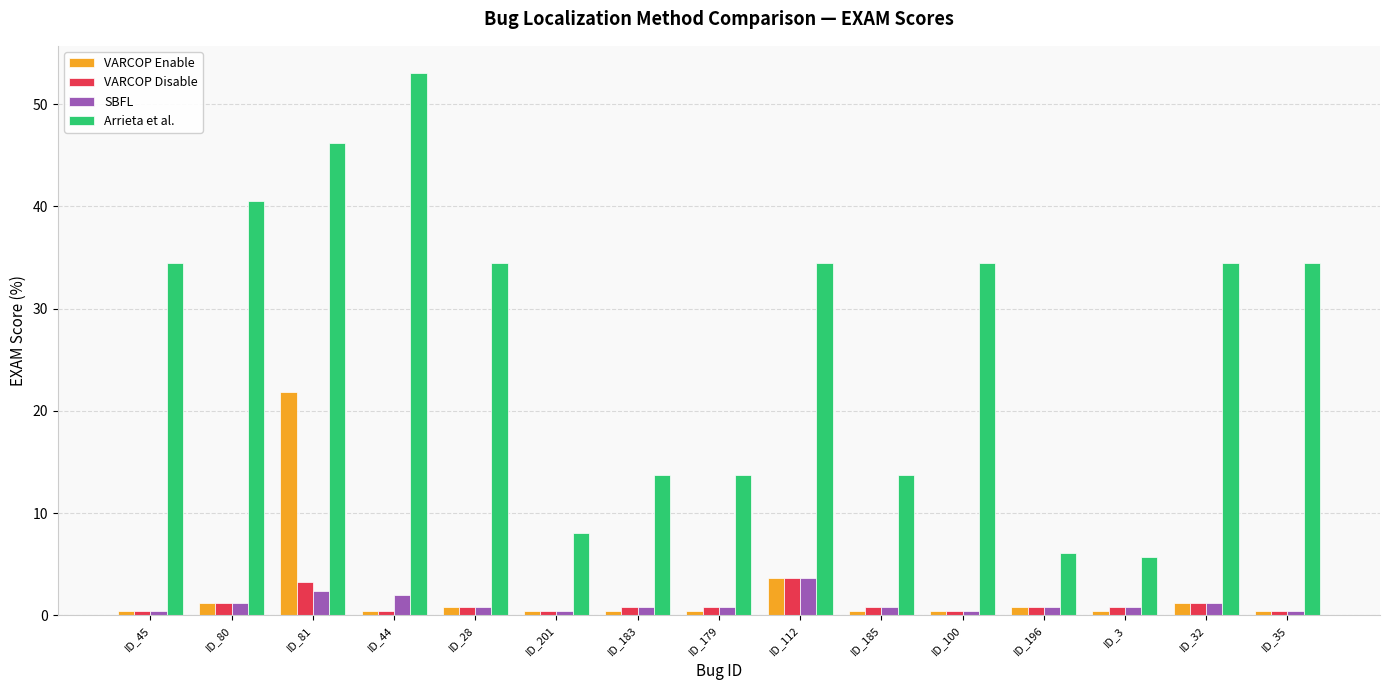

What is the difference between the VARCOP Disable values at ID_183 and ID_32?

0.4